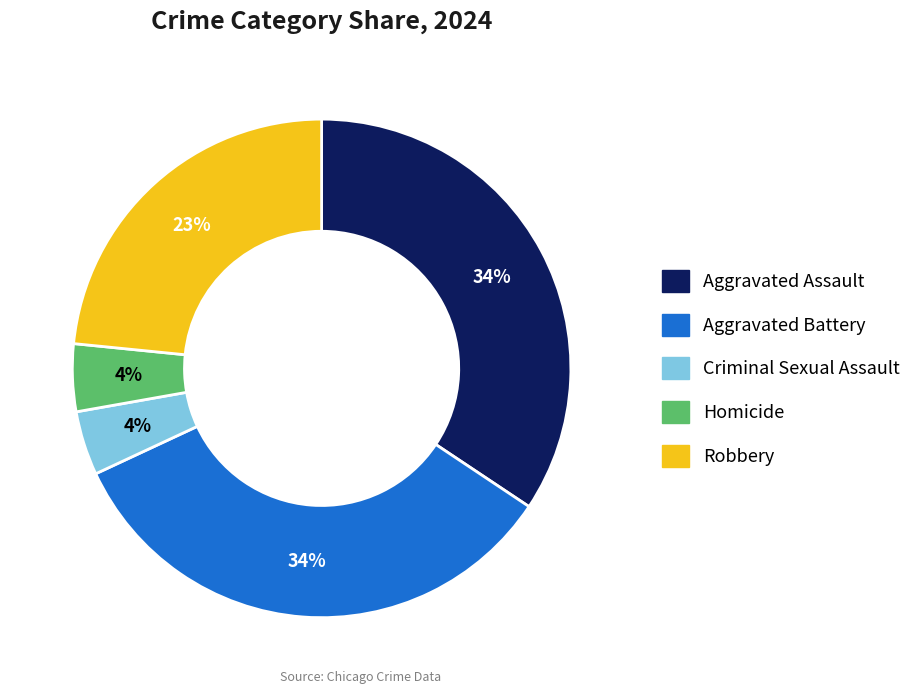

Is the sum of Homicide and Criminal Sexual Assault greater than half?

No